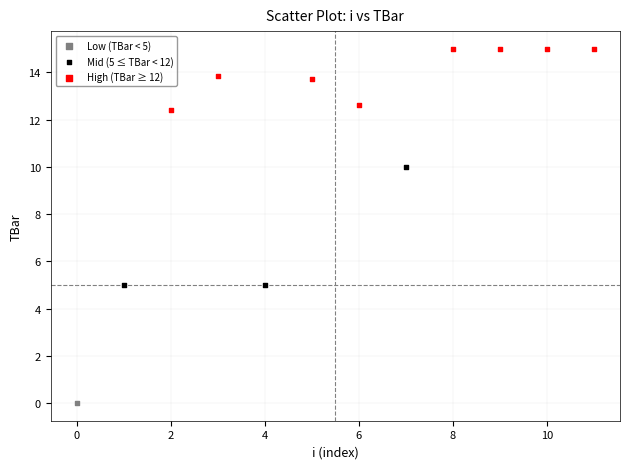

What are all the series names shown in the legend?

Low (TBar < 5), Mid (5 ≤ TBar < 12), High (TBar ≥ 12)